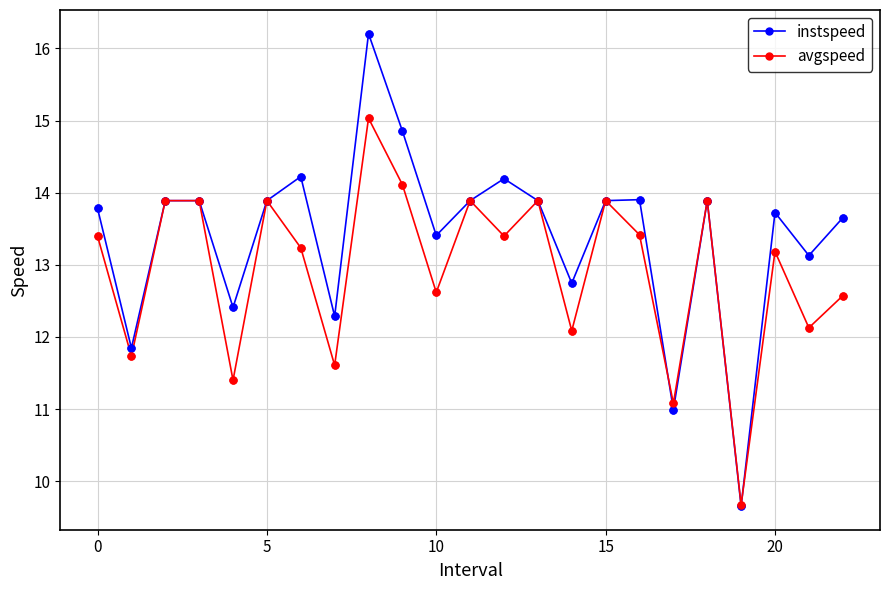

At how many categories does at least one series exceed 10?

22